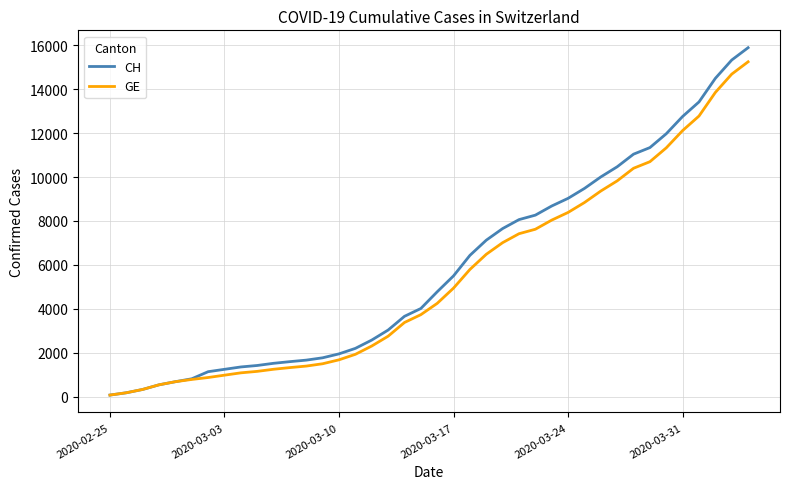

Which series has the widest spread of values?

CH